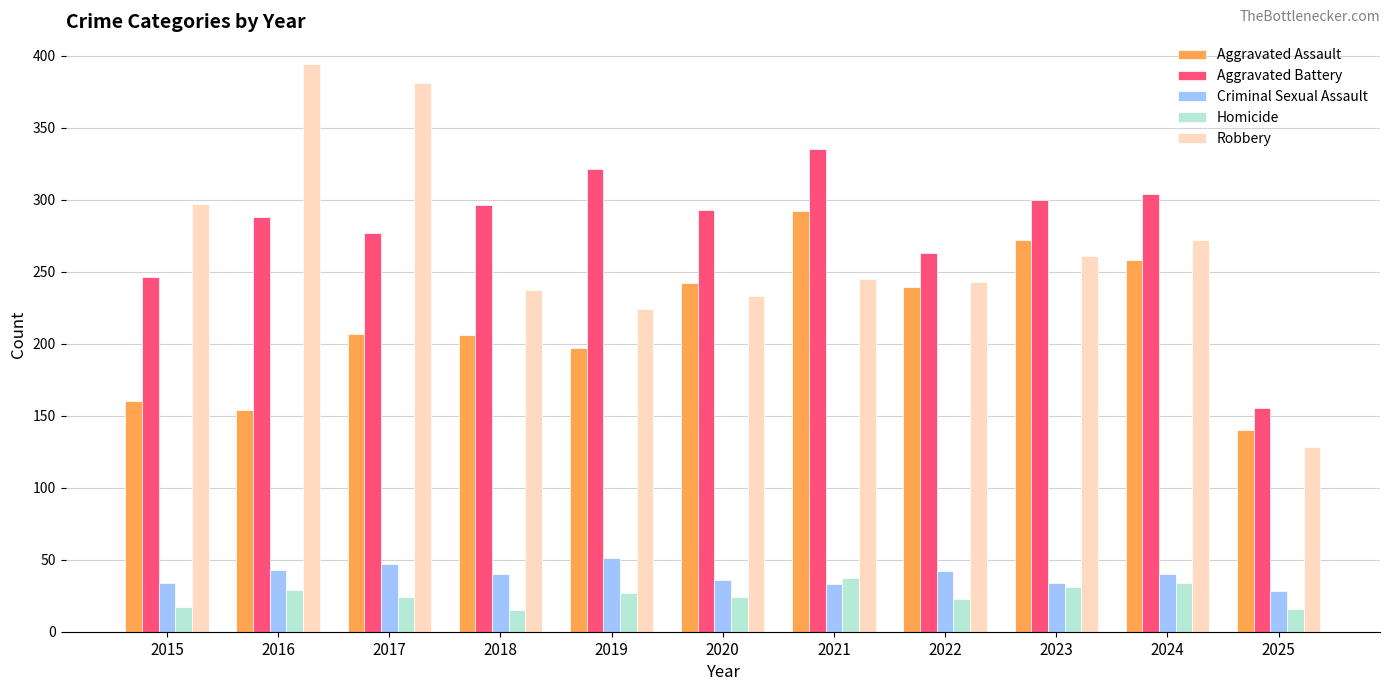

What is the difference between the second highest and second lowest values in the Criminal Sexual Assault series?

14